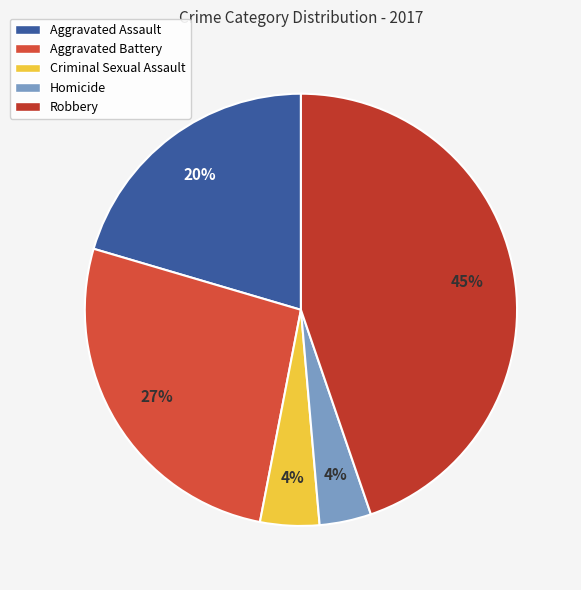

Does Aggravated Assault account for over 50% of the chart?

No